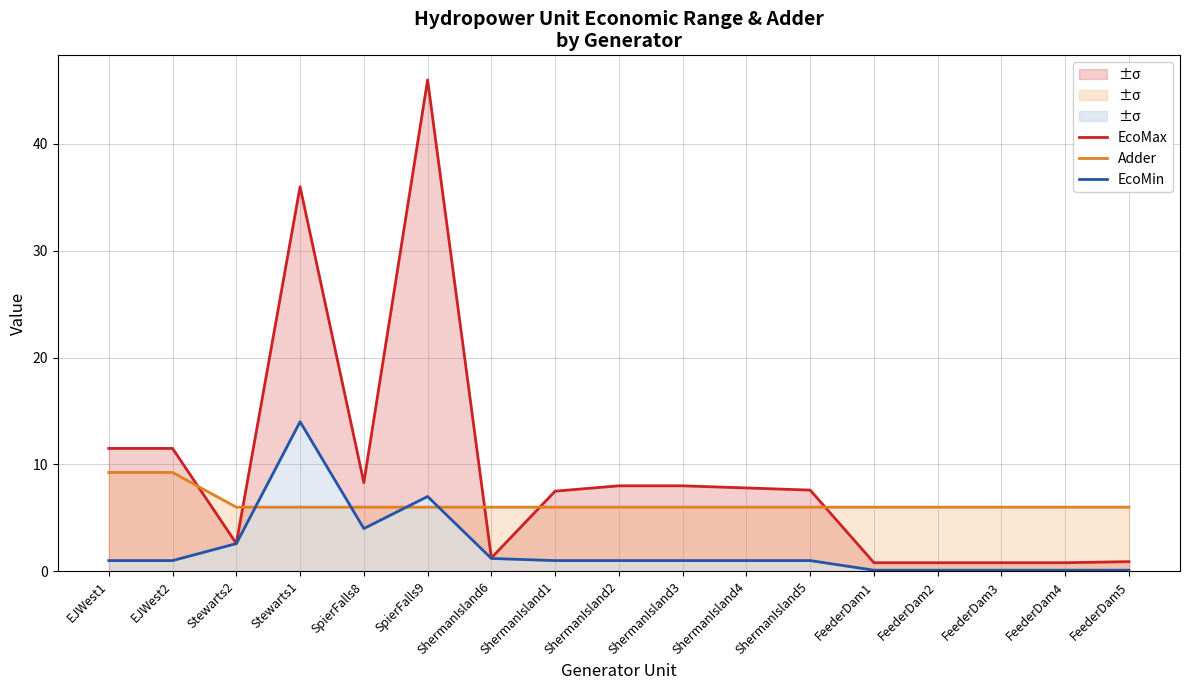

What is the label of the 14th point from the left?

FeederDam2